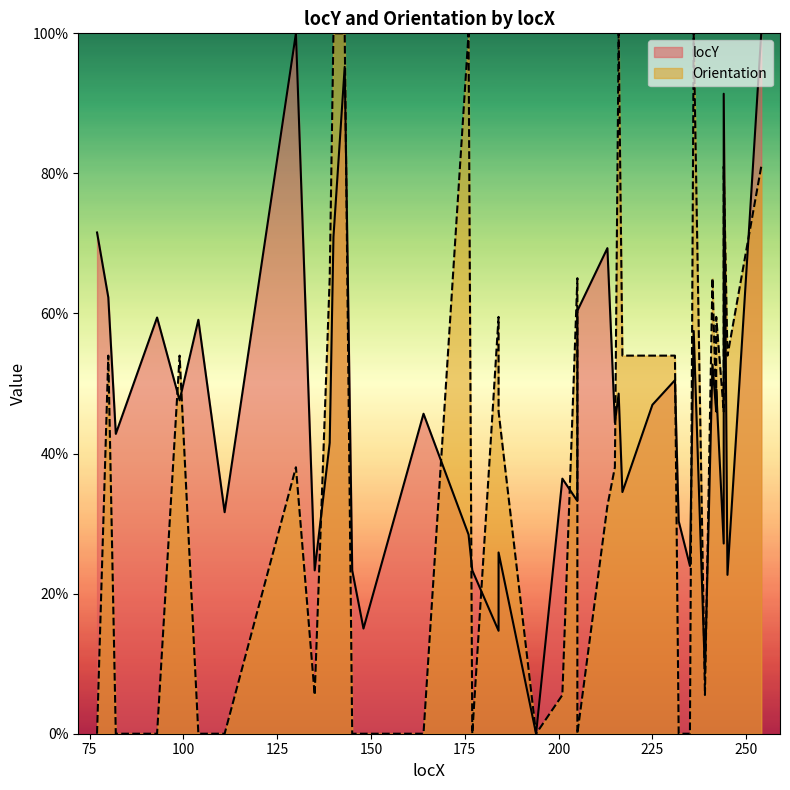

The locY series shows 104.0 at 205. True or false?

False